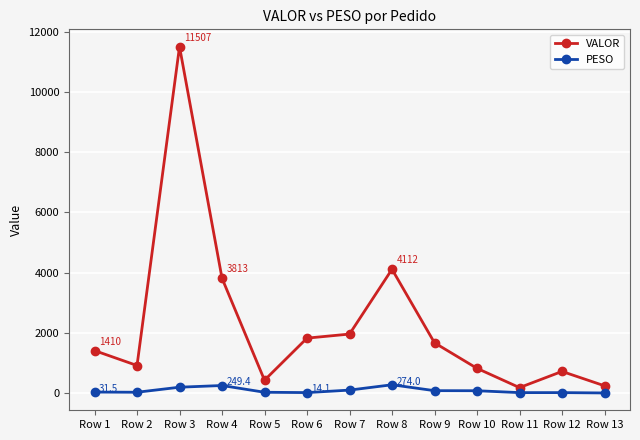

What is the value of the PESO point at the 8th from the left?

274.0